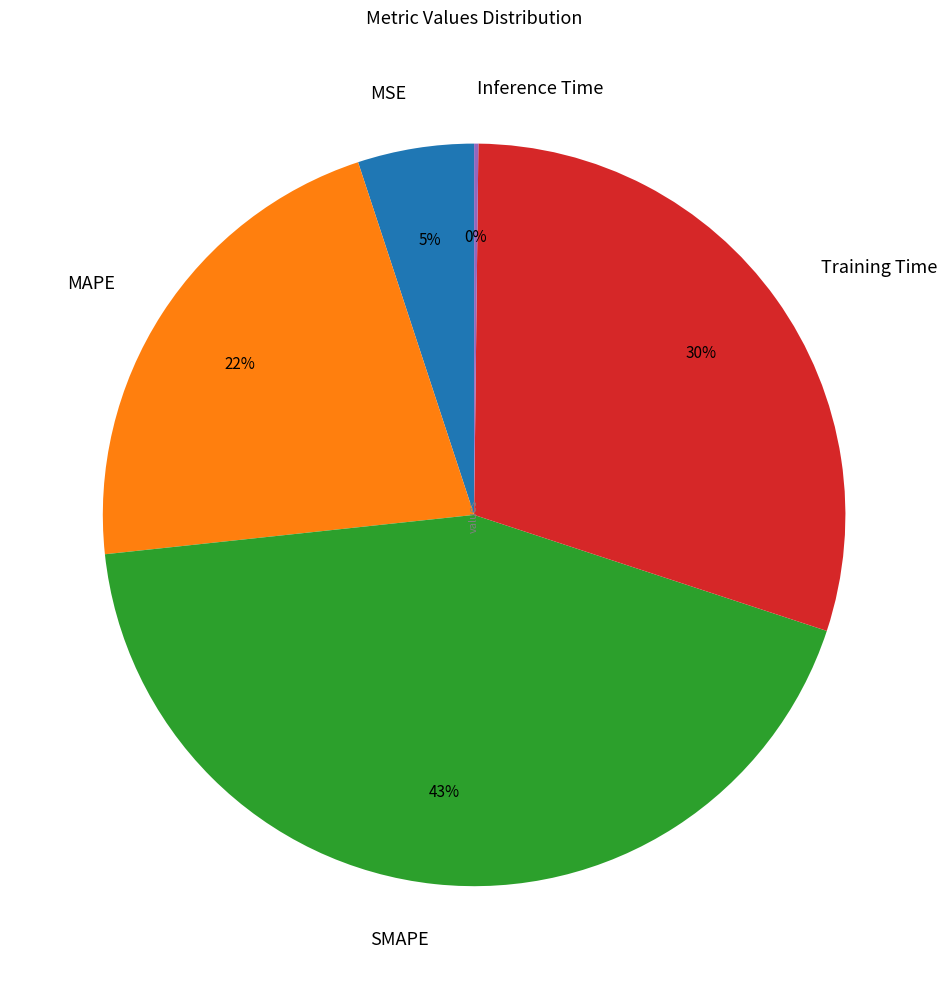

What is the largest slice in the pie chart?

SMAPE